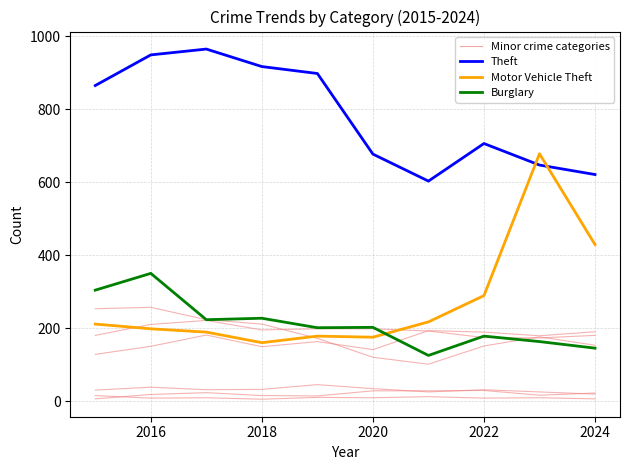

Reading left to right, list all the values displayed in this chart.

Theft: 865	949	965	917	898	677	603	706	647	621
Motor Vehicle Theft: 211	198	189	160	178	175	217	289	678	429
Burglary: 304	350	223	227	201	202	125	178	163	145